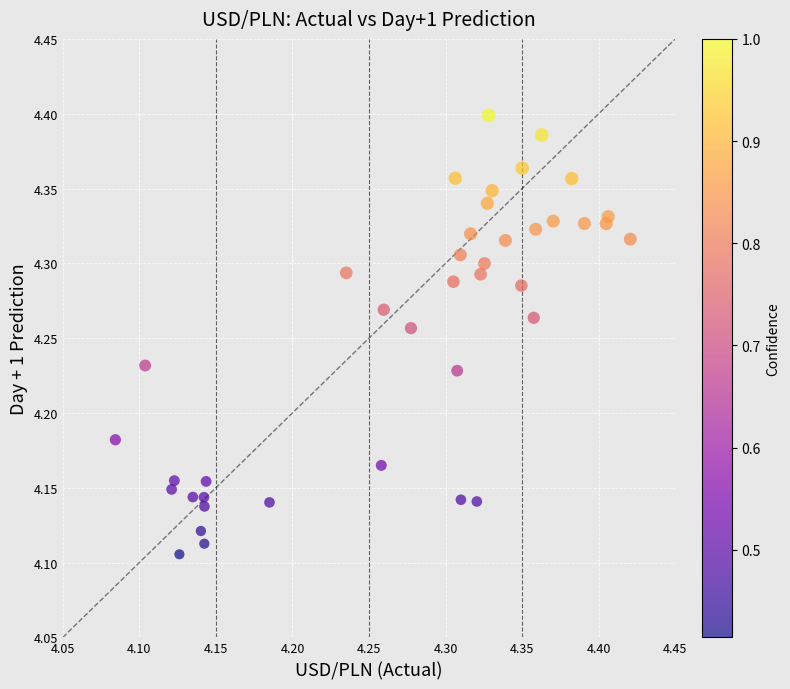

What is the range of X values (max minus min)?

0.3